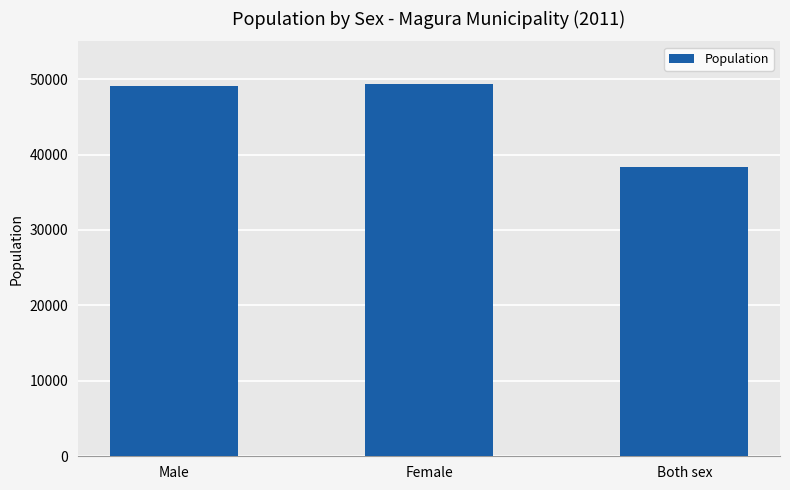

Read the value at Male, to the nearest 100.

49100